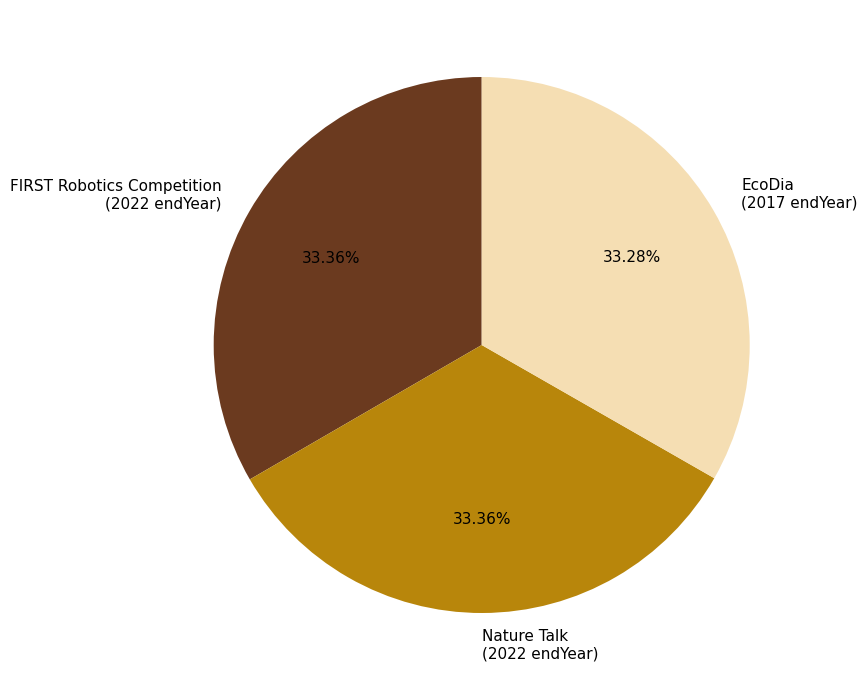

Does any single category account for the majority?

No